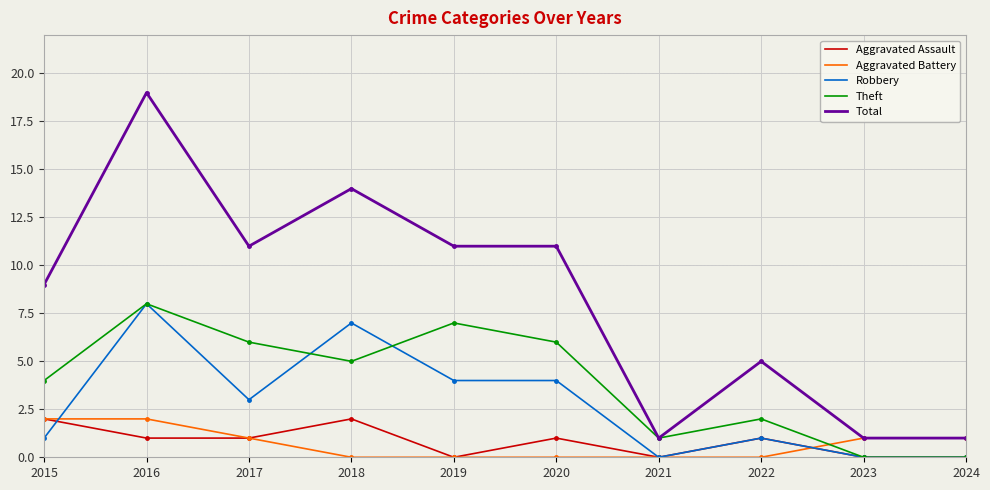

True or false: Total and Robbery intersect in this chart.

False